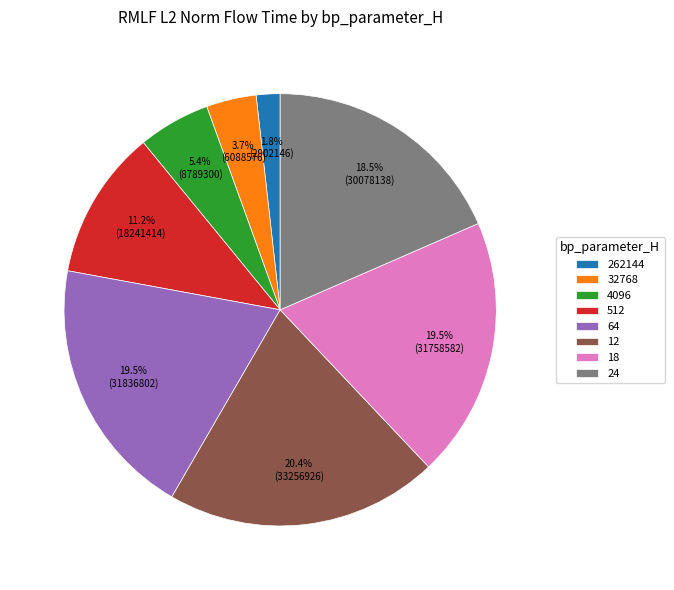

To the nearest percent, what portion does 262144 represent?

2%